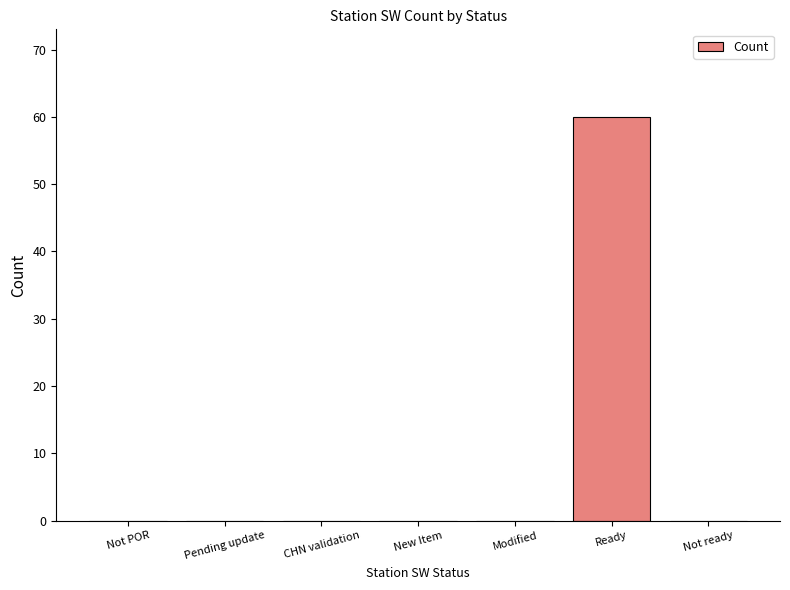

What is the maximum value shown in the chart?

60